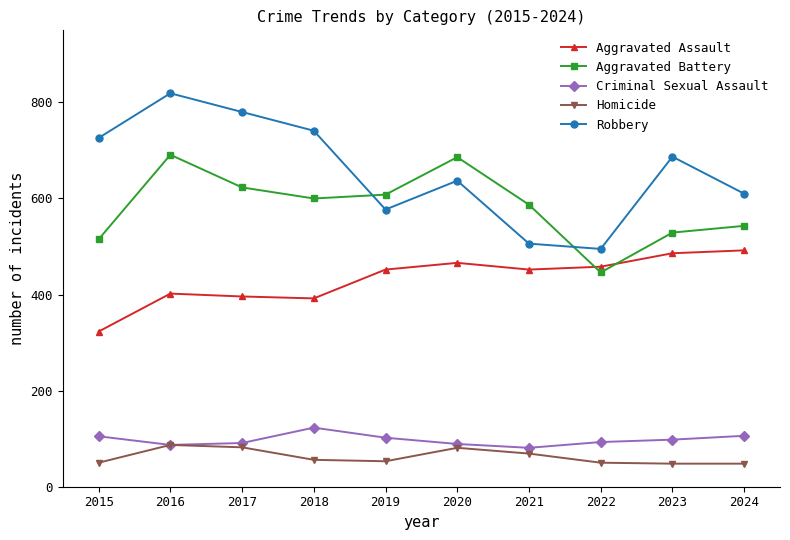

What is the spread (max minus min) of values at 2023?

639